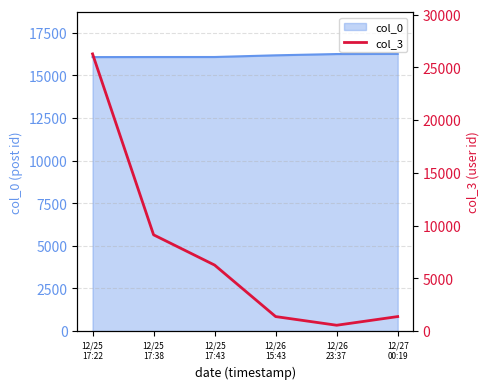

Where does the data first go above 6254?

12/25
17:22